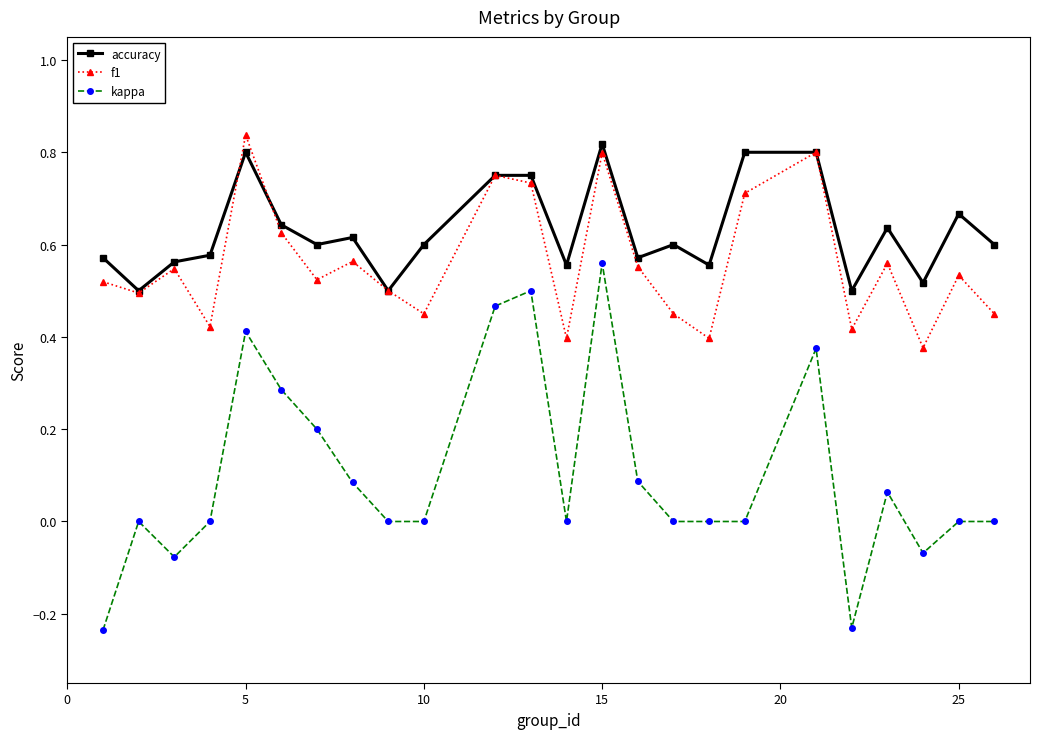

How many interior local valleys does the accuracy series have?

8